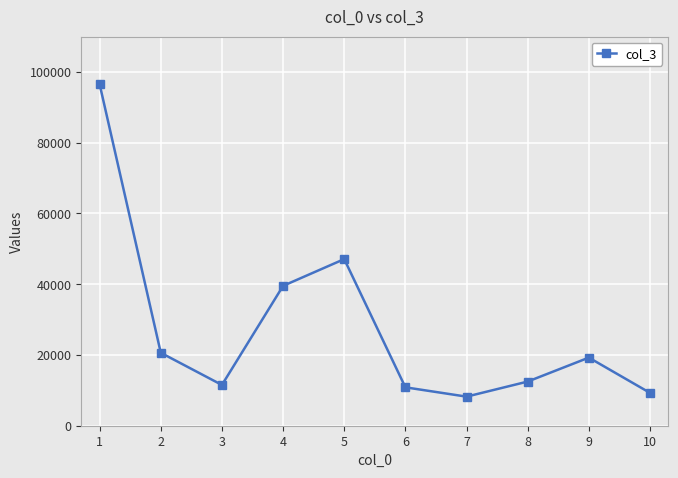

How many points are higher than both their immediate neighbors (excluding endpoints)?

2